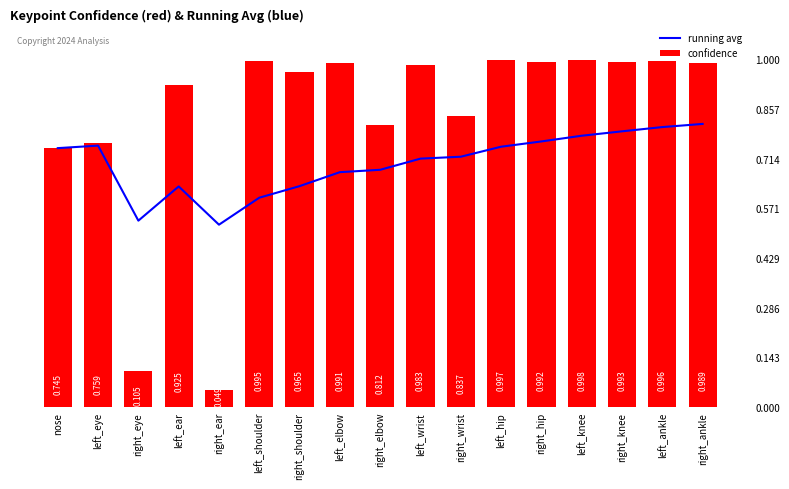

Is it true that confidence equals 1.0 at left_hip?

True